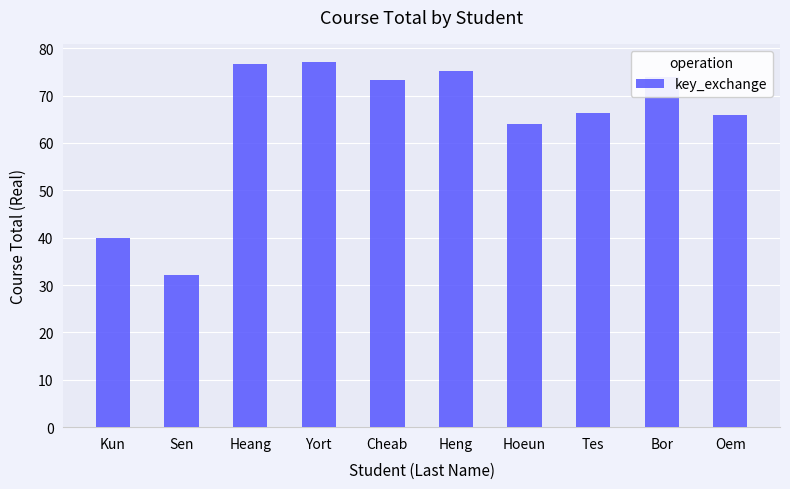

Are the bars horizontal?

No